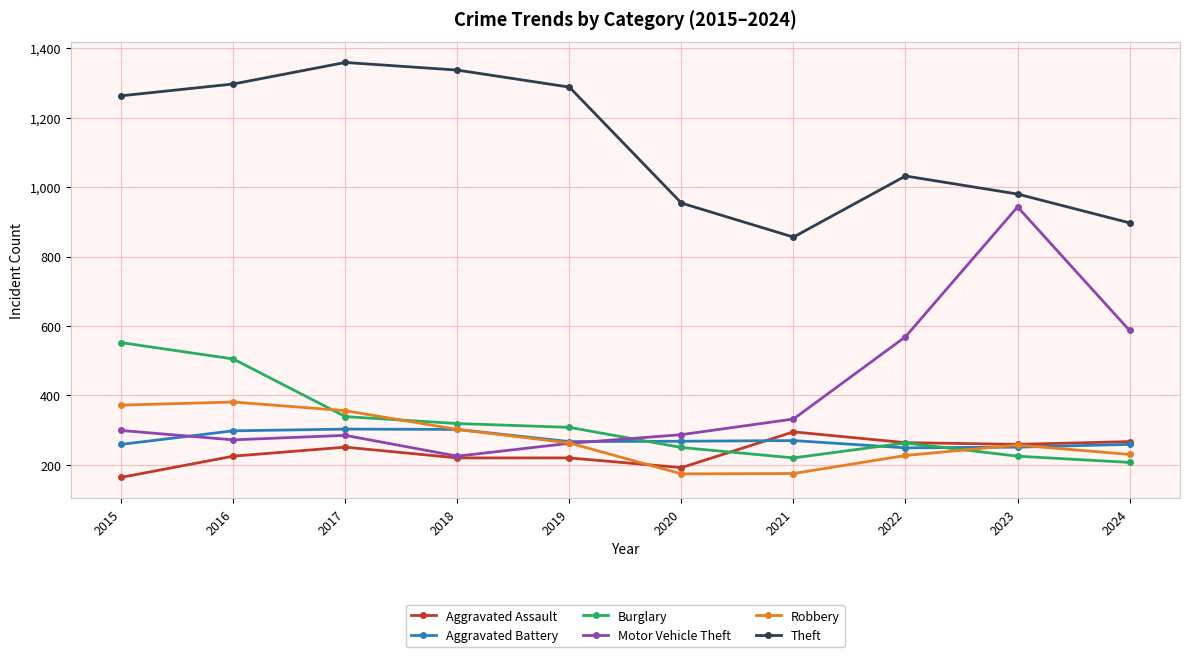

What is the value of the Burglary point at the 2nd from the left?

505